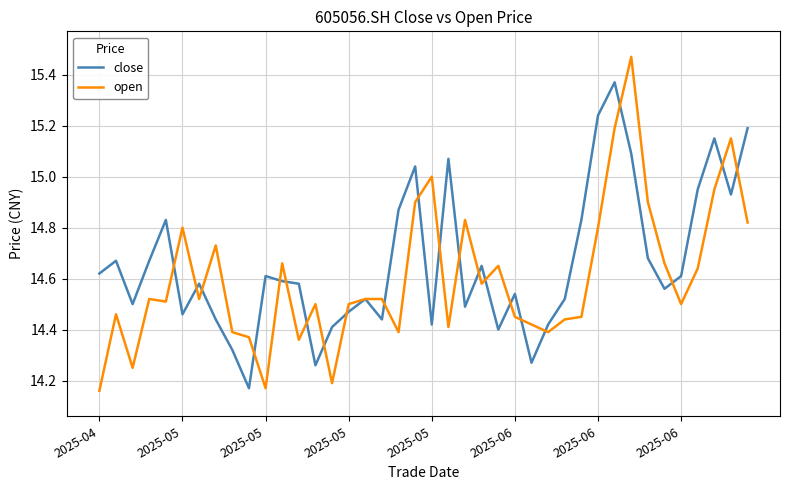

List the series in order of their peak value, lowest first.

close, open